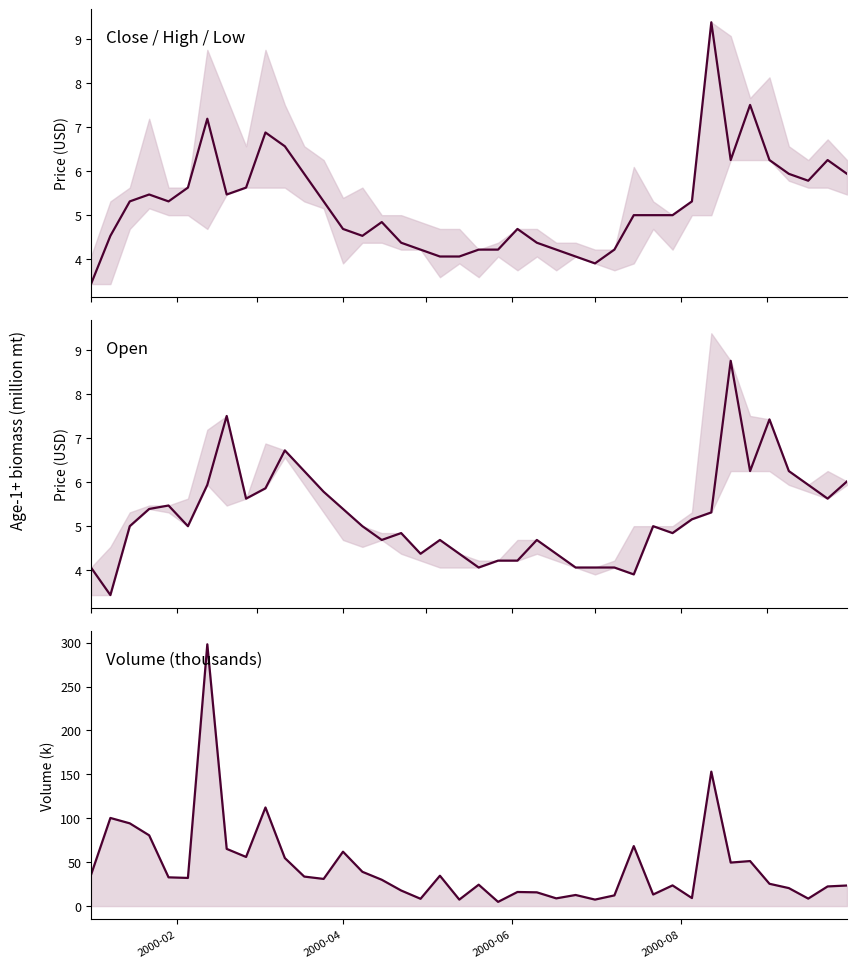

True or false: Open and Close intersect in this chart.

True